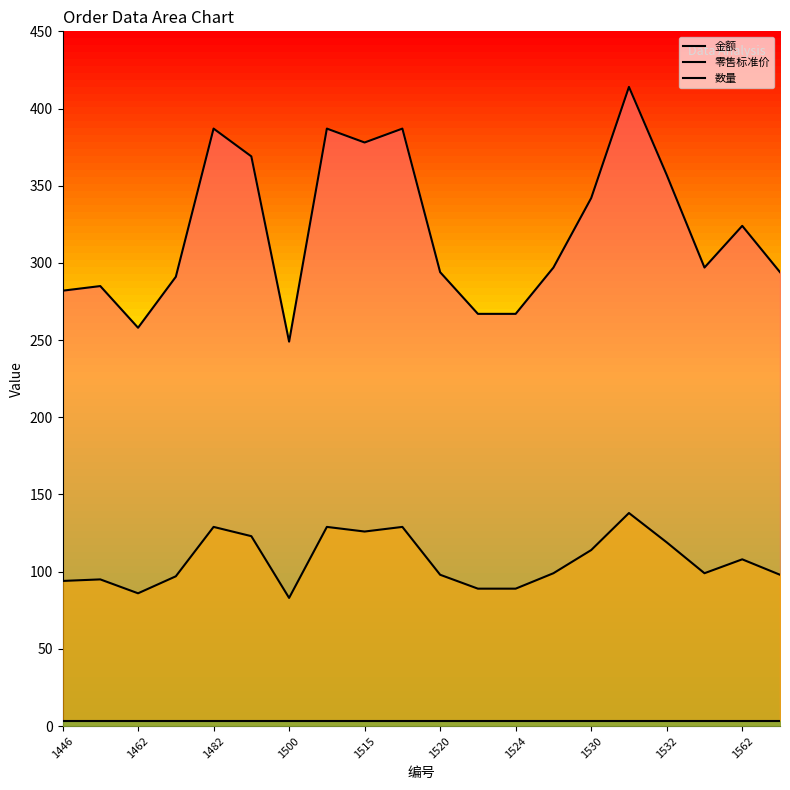

Between 1562 and 12, which series saw the biggest shift?

金额